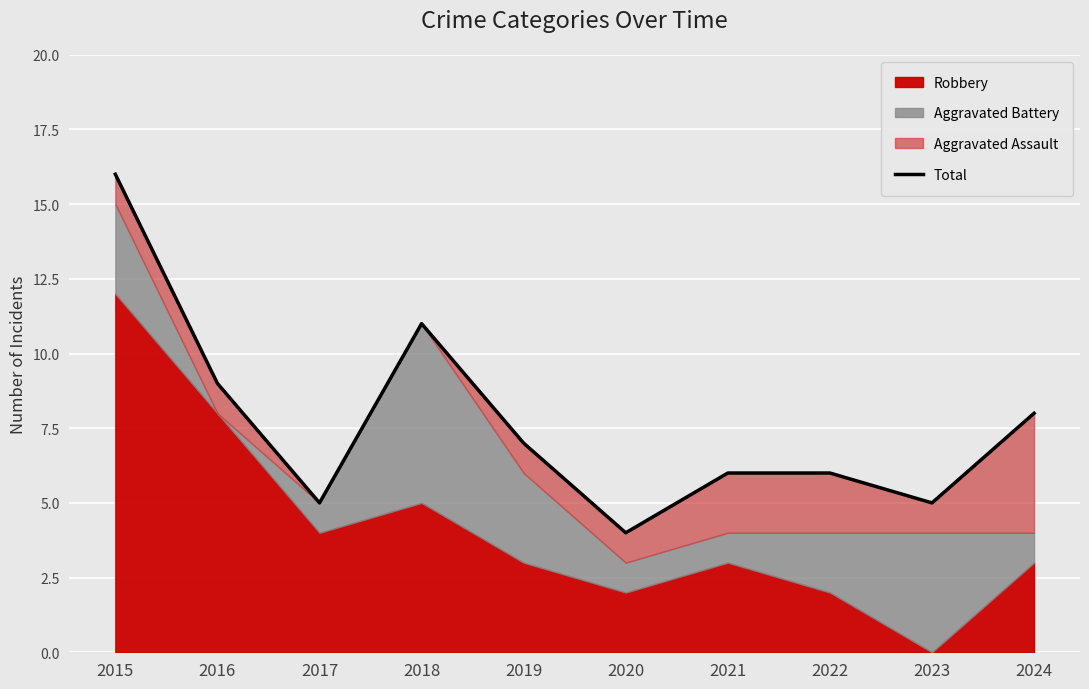

True or false: there are more than 2 points higher than both neighbors.

False